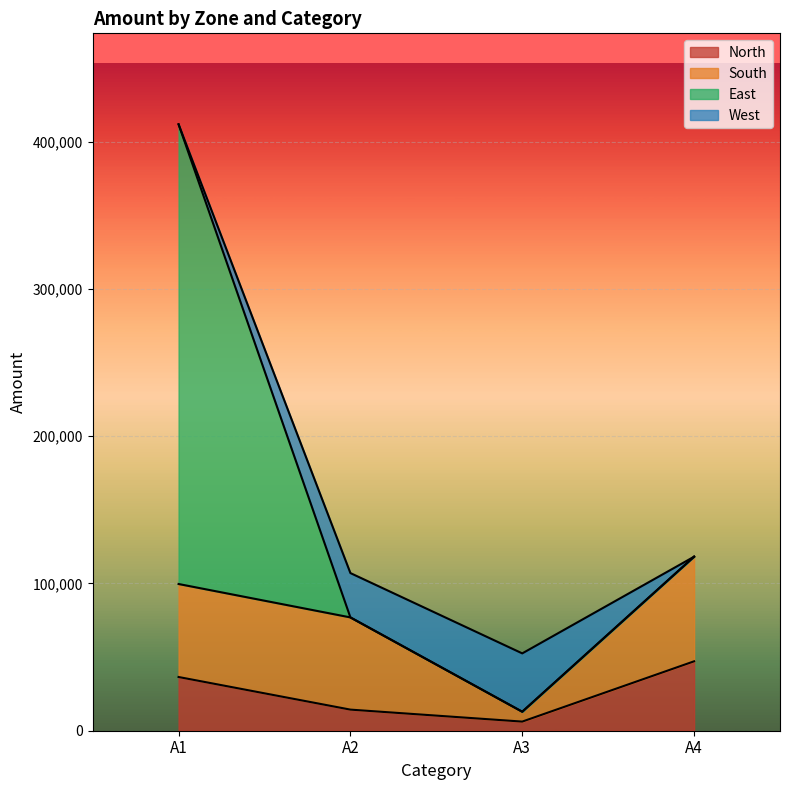

At which label does North reach its peak?

A4